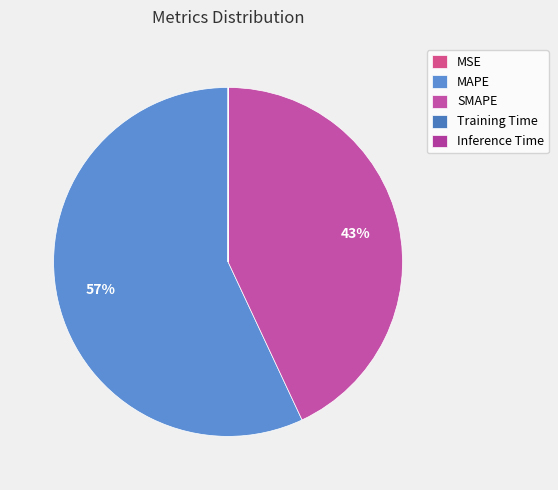

To the nearest percent, what percentage of the pie is MAPE?

57%